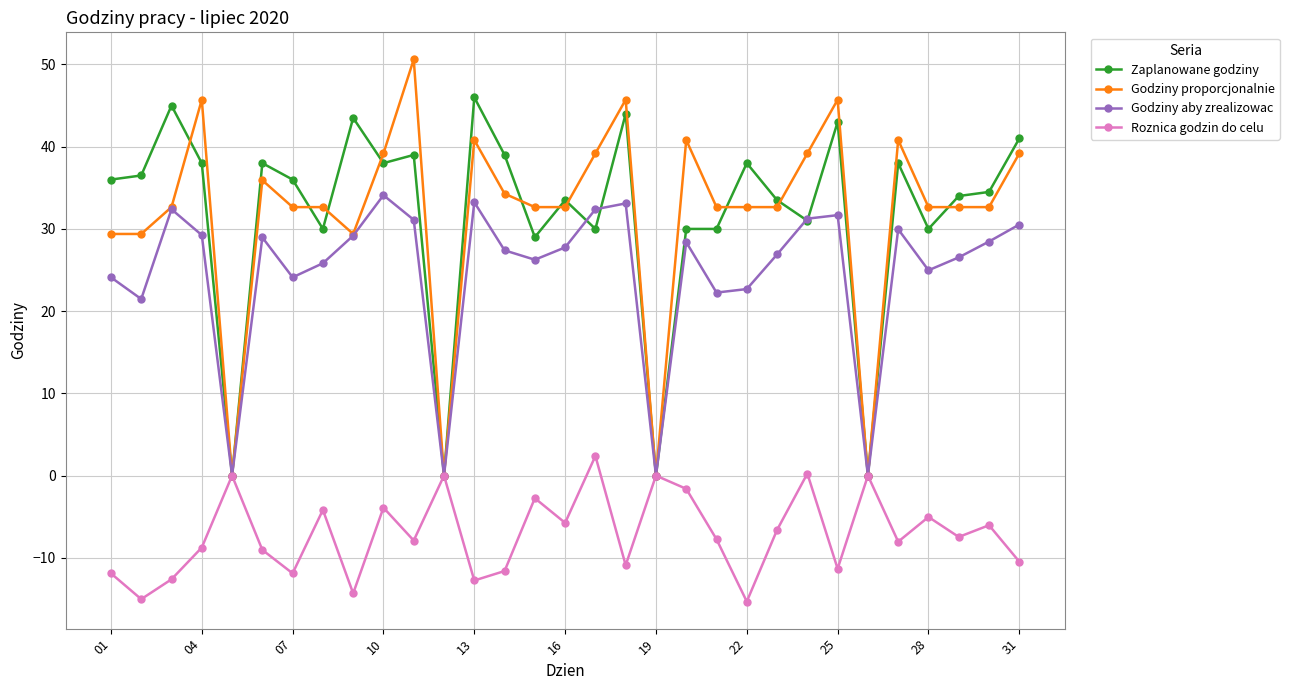

True or false: Godziny proporcjonalnie has more than 1 points higher than both neighbors.

True